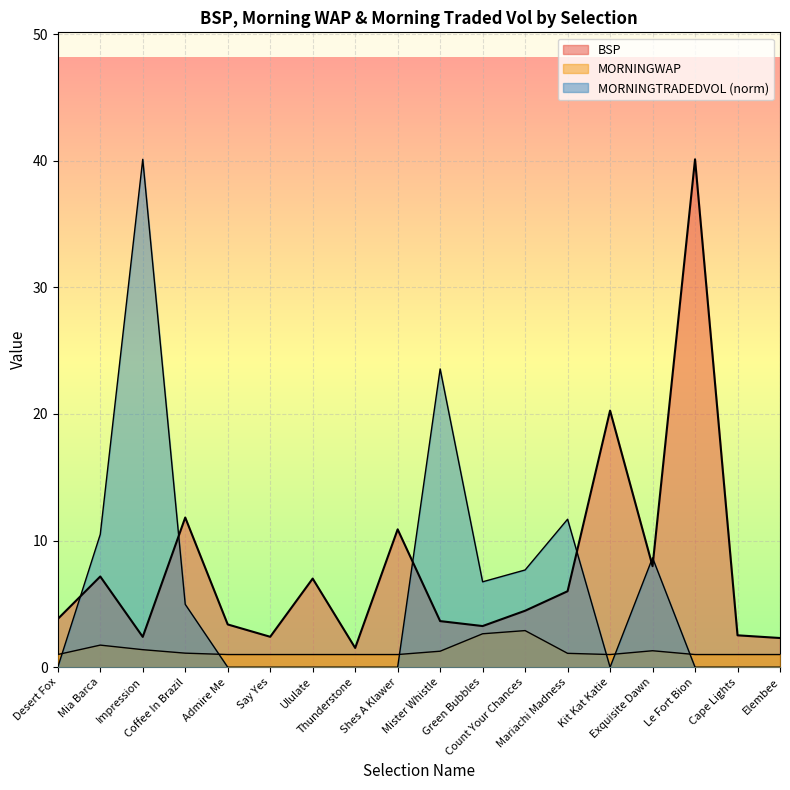

How many interior local valleys does the MORNINGTRADEDVOL series have?

2